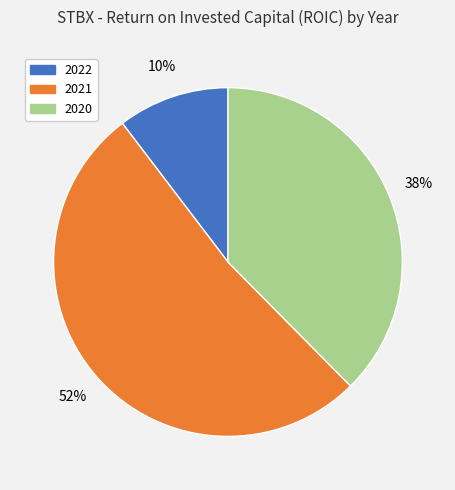

Which category has the smallest portion of the pie?

2022